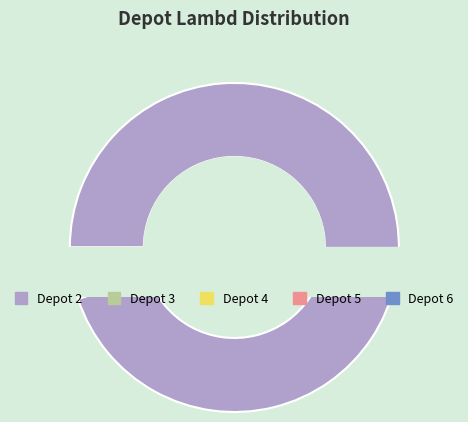

What is the ratio of the value at 2 to the value at 5?

75.0